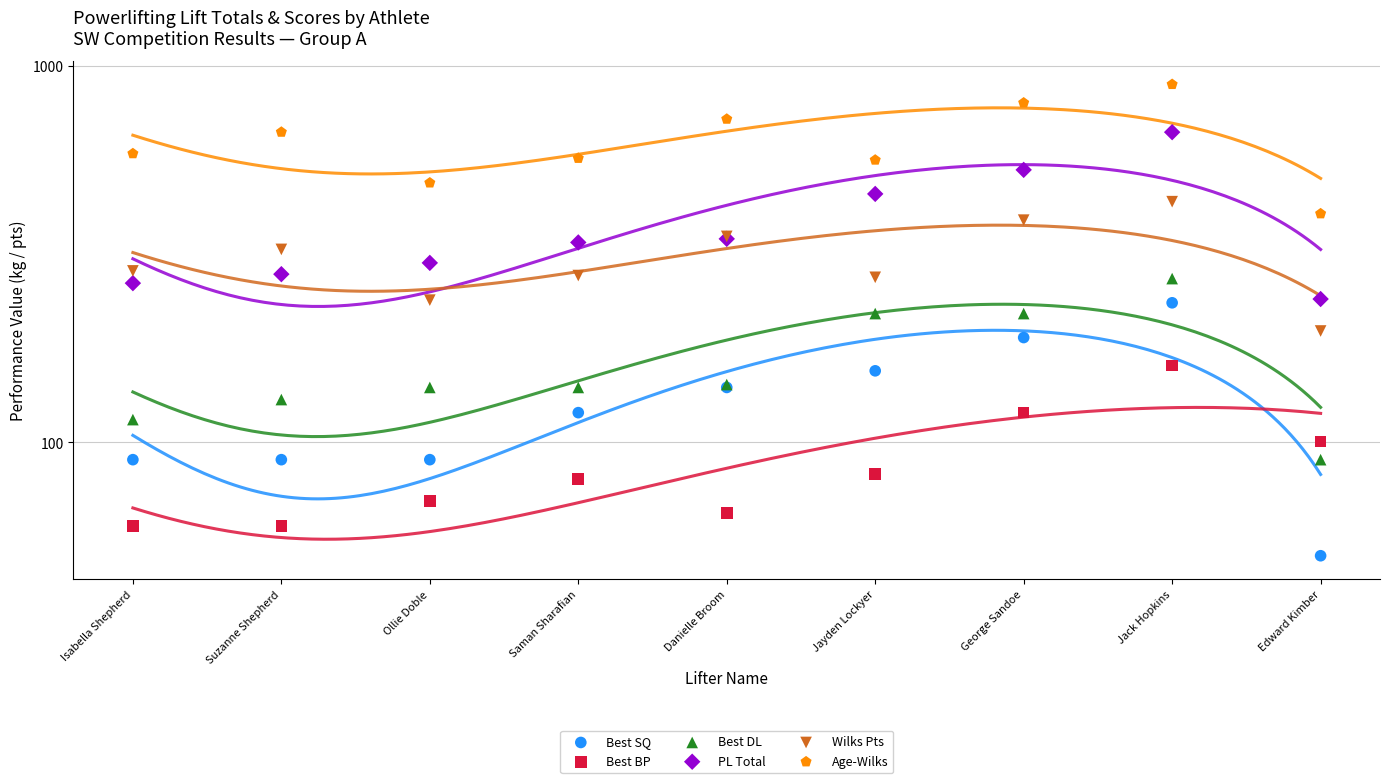

Is the value of PL Total at Edward Kimber greater than the value of Best SQ at Jack Hopkins?

Yes